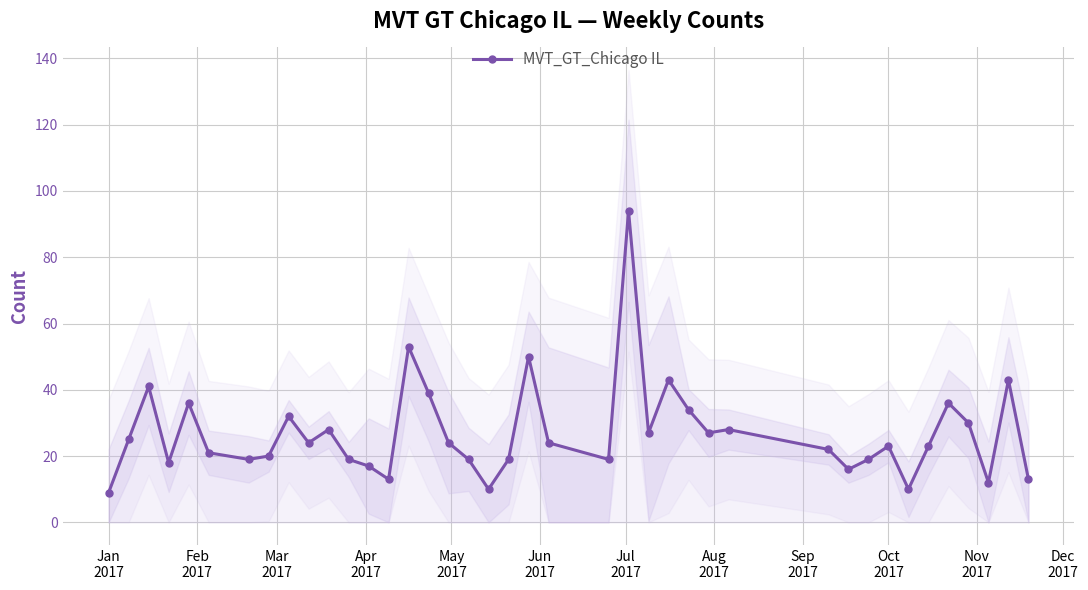

True or false: MVT_GT_Chicago IL has more than 0 points higher than both neighbors.

True